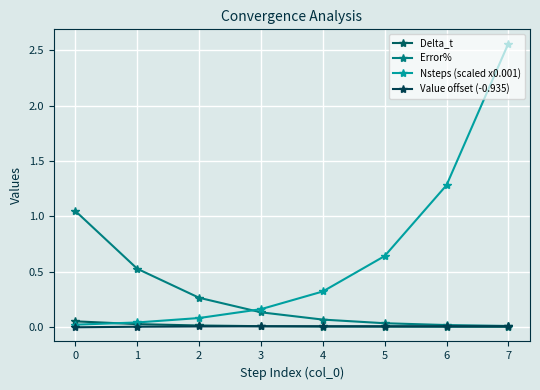

What are all the series names shown in the legend?

Delta_t, Error%, Nsteps (scaled x0.001), Value offset (-0.935)